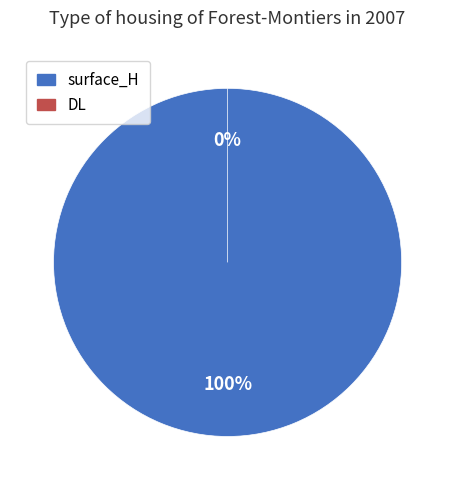

What is the change in value from surface_H to DL?

-7.9